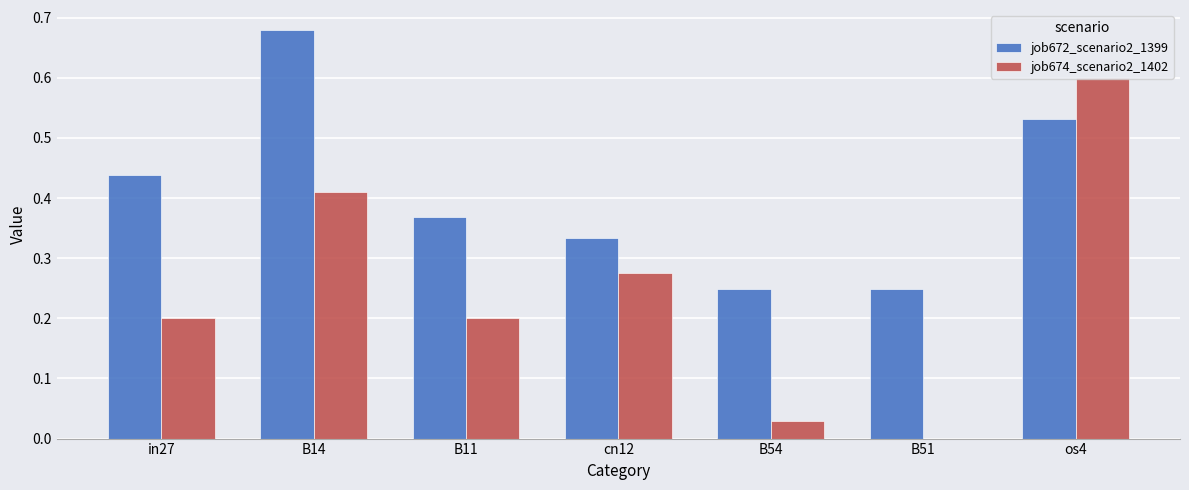

Are the bars grouped side by side (vs. stacked)?

Yes